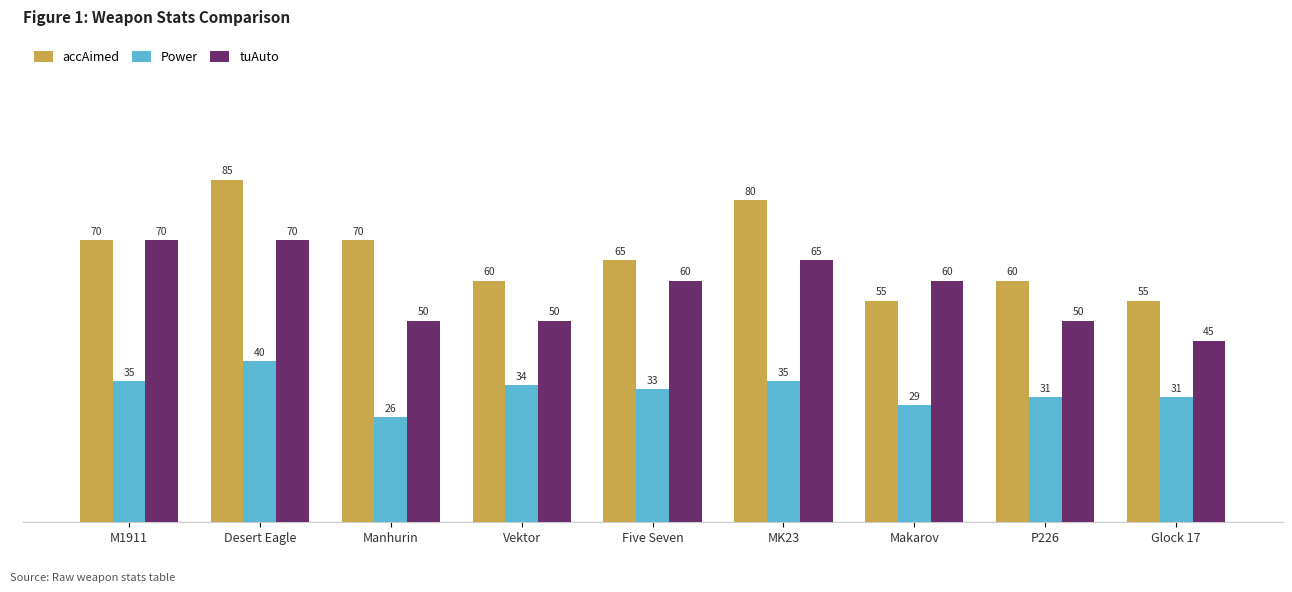

Reading left to right, what are all the values shown in this chart?

accAimed: 70	85	70	60	65	80	55	60	55
Power: 35	40	26	34	33	35	29	31	31
tuAuto: 70	70	50	50	60	65	60	50	45